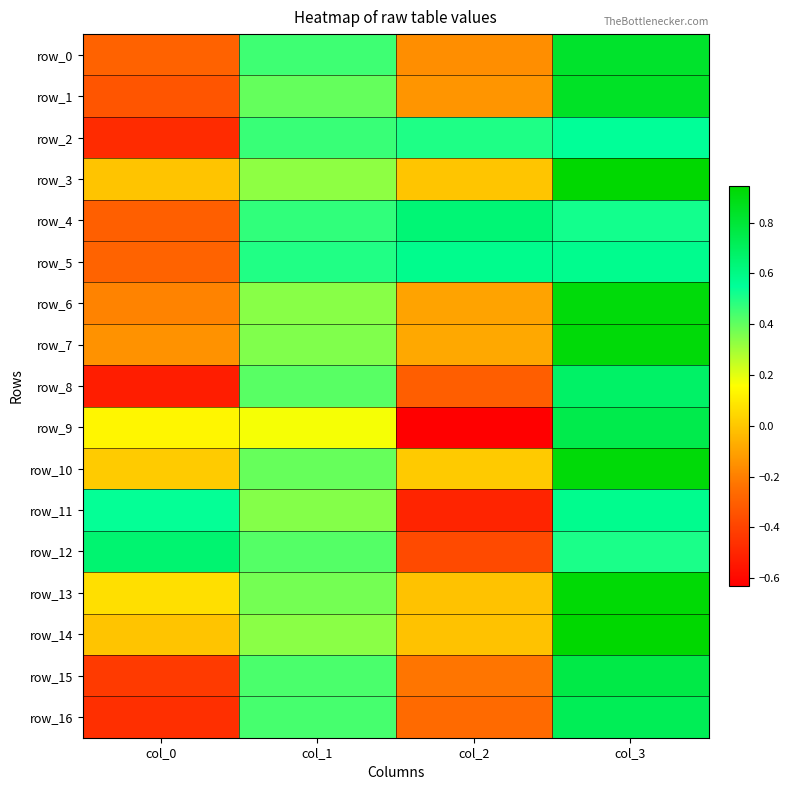

Reading left to right, transcribe all the data shown in this chart.

row_0: -0.3	0.5	-0.2	0.8
row_1: -0.3	0.4	-0.1	0.8
row_2: -0.5	0.5	0.5	0.5
row_3: -0.0	0.3	-0.0	0.9
row_4: -0.3	0.5	0.6	0.5
row_5: -0.3	0.5	0.6	0.6
row_6: -0.2	0.3	-0.1	0.9
row_7: -0.1	0.4	-0.1	0.9
row_8: -0.5	0.4	-0.3	0.7
row_9: 0.1	0.2	-0.6	0.7
row_10: 0.0	0.4	0.0	0.9
row_11: 0.5	0.3	-0.5	0.6
row_12: 0.7	0.4	-0.4	0.5
row_13: 0.1	0.4	-0.0	0.9
row_14: -0.0	0.3	-0.0	0.9
row_15: -0.4	0.4	-0.2	0.8
row_16: -0.5	0.4	-0.3	0.7